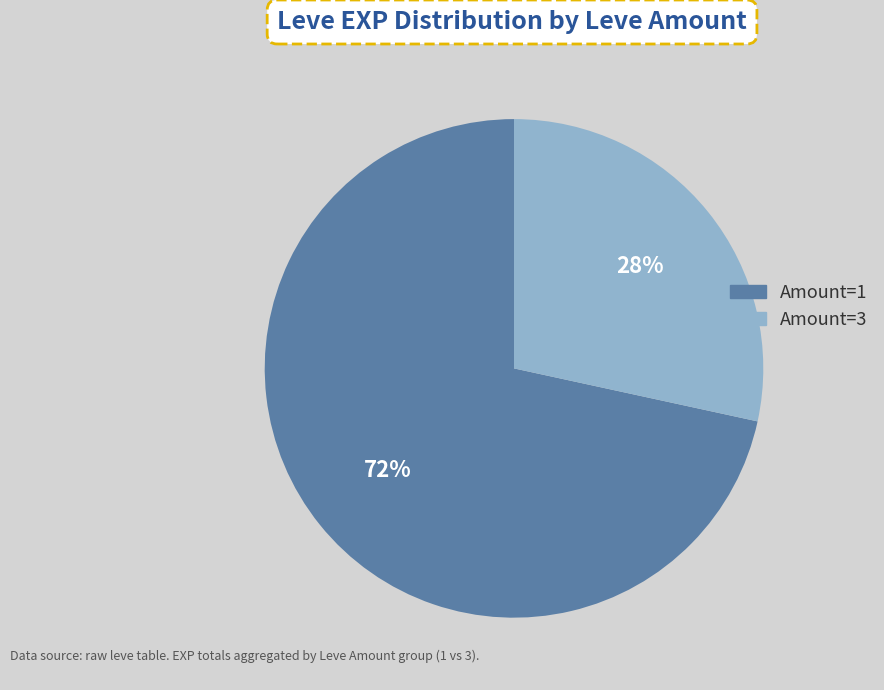

To the nearest percent, what is the combined percentage of Amount=3 and Amount=1?

100%